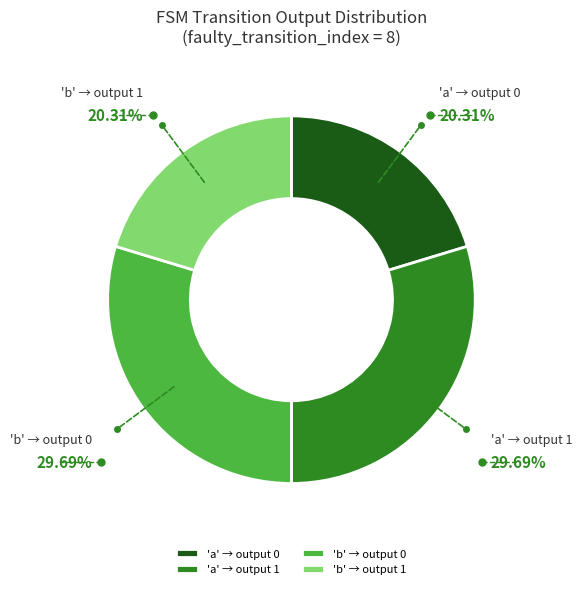

Does 'b' → output 0 represent more than half of the total?

No